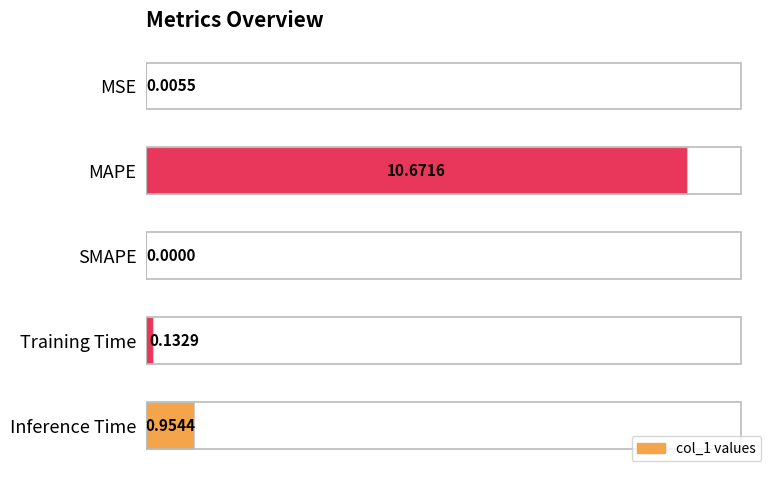

Which has a higher value, Inference Time or Training Time?

Inference Time